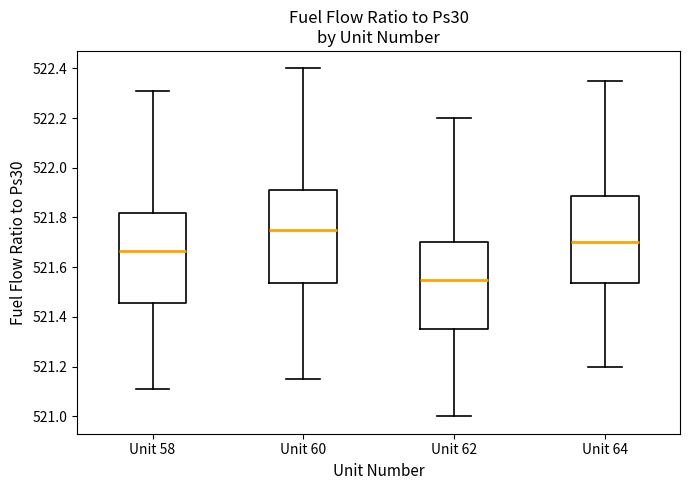

Which box's median line is the highest?

Unit 60